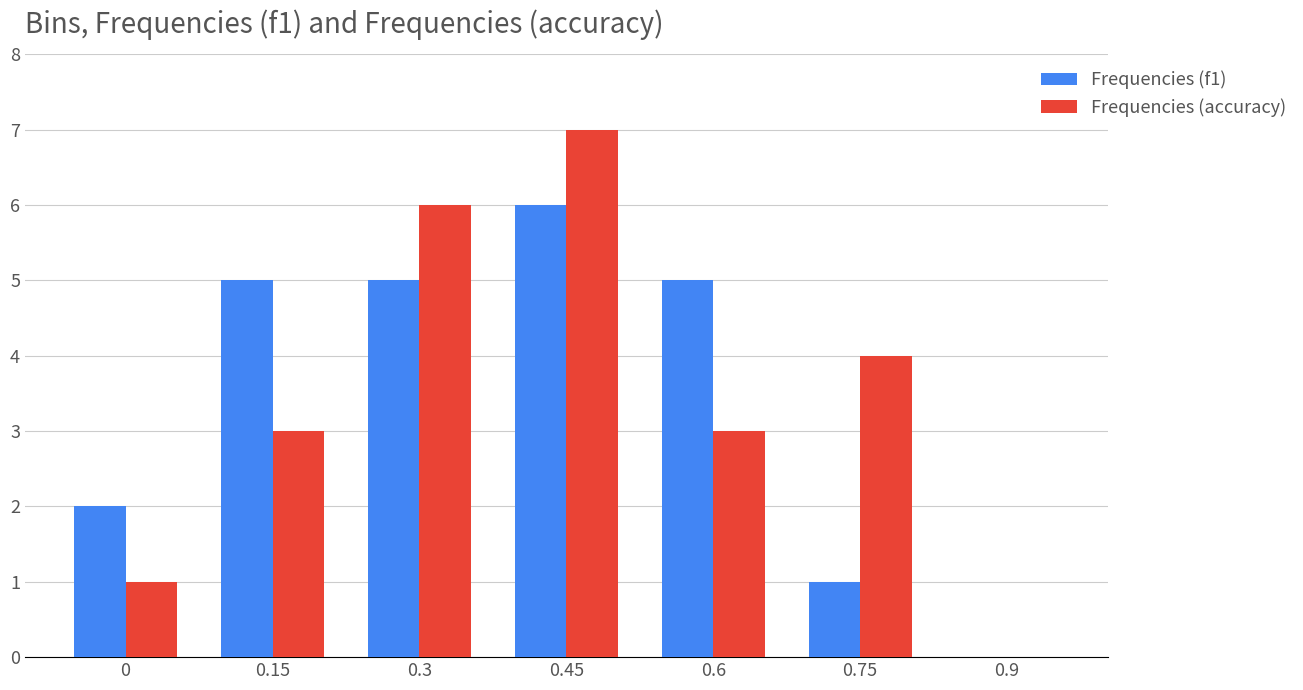

Between 0 and 0.9, which series saw the biggest shift?

Frequencies (f1)